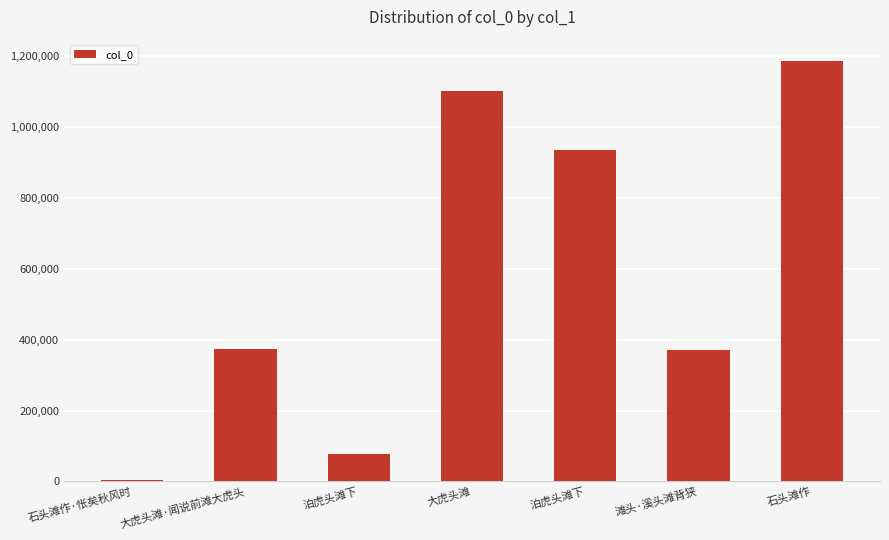

How many data points does each series have?

7